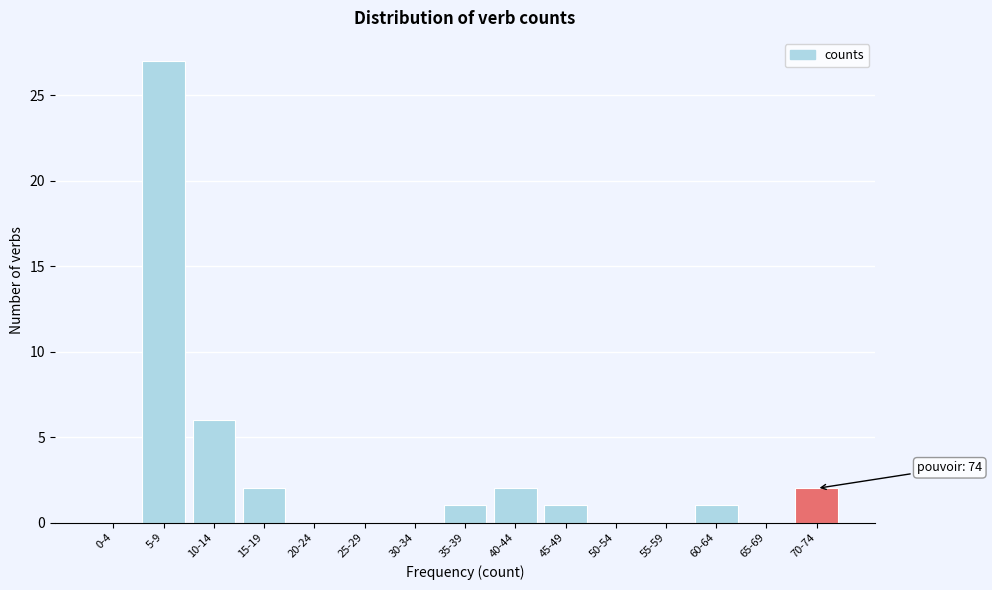

Reading right to left, what are all the values shown in this chart?

70-74=2	65-69=0	60-64=1	55-59=0	50-54=0	45-49=1	40-44=2	35-39=1	30-34=0	25-29=0	20-24=0	15-19=2	10-14=6	5-9=27	0-4=0